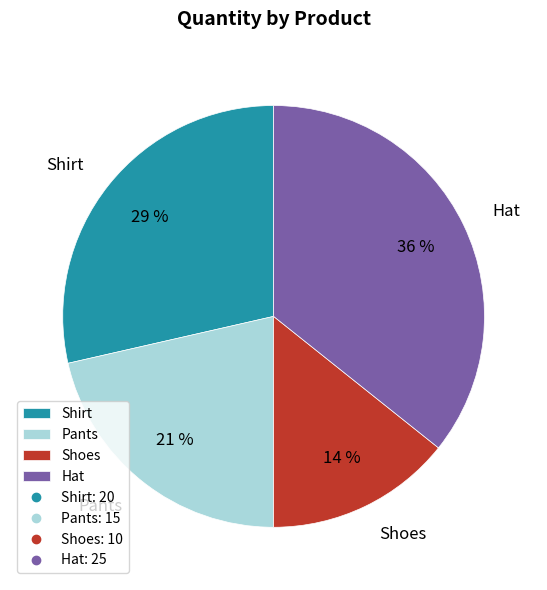

What is the largest slice in the pie chart?

Hat